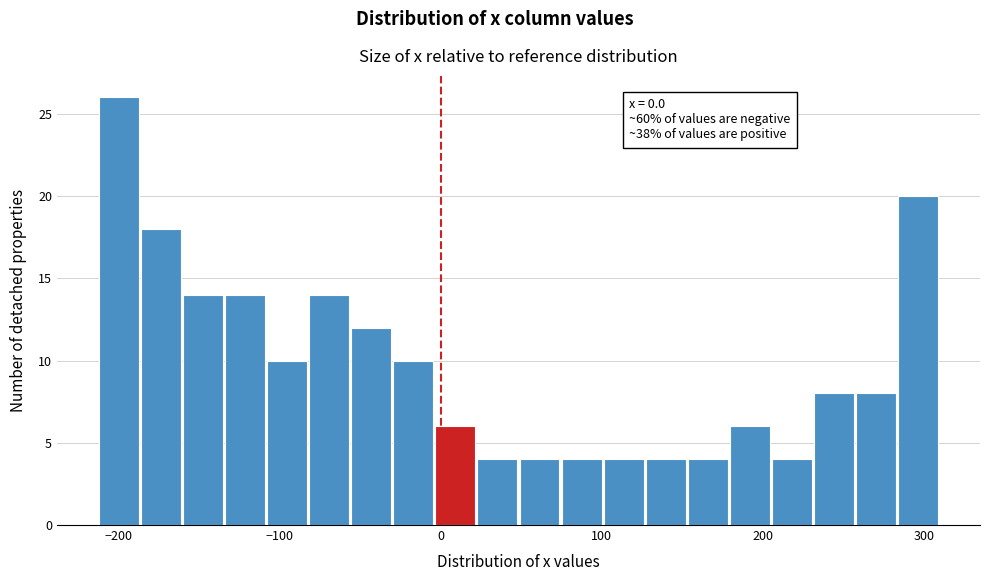

Read against the x-axis, roughly where is the centre of the tallest bar?

-200